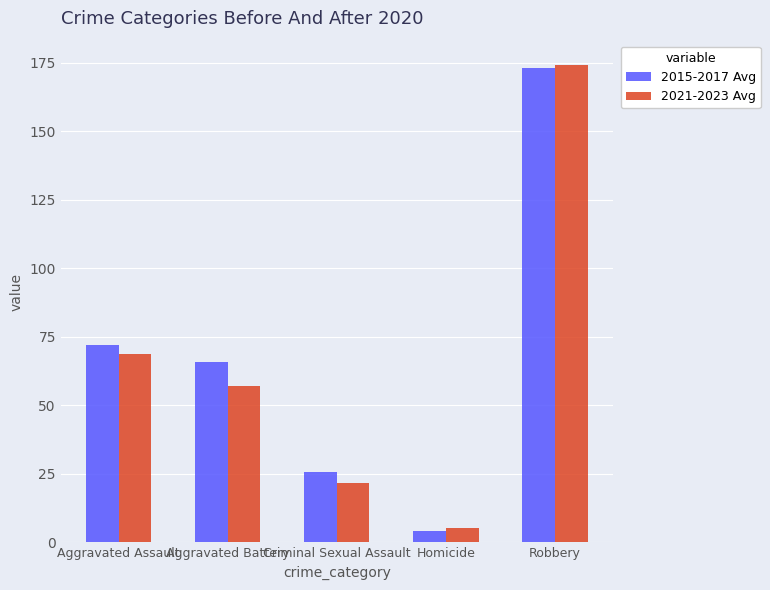

Is it true that 2015-2017 Avg equals 25.7 at Criminal Sexual Assault?

True